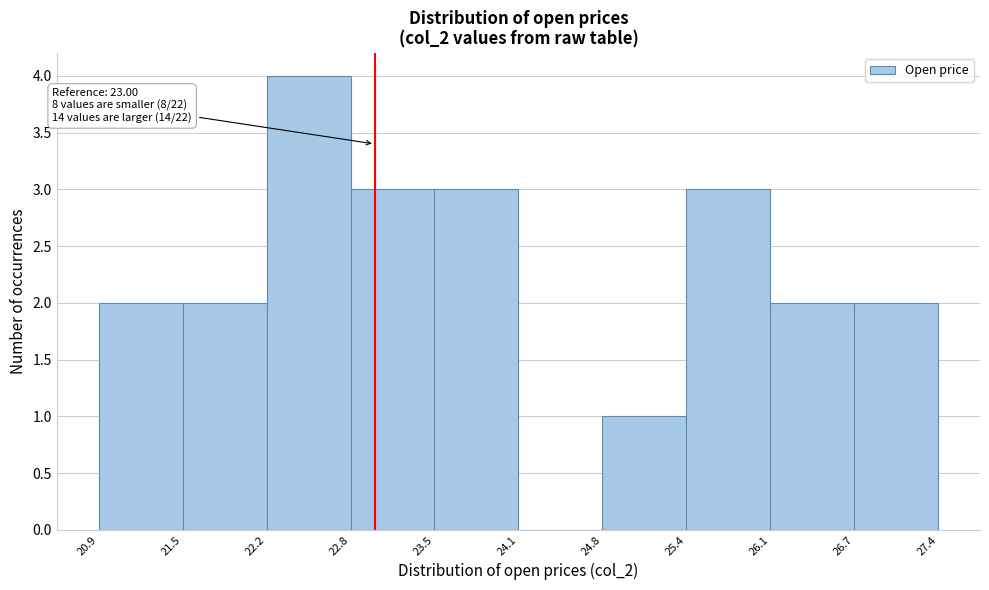

Which range on the x-axis has the tallest bar?

22.2 to 22.8